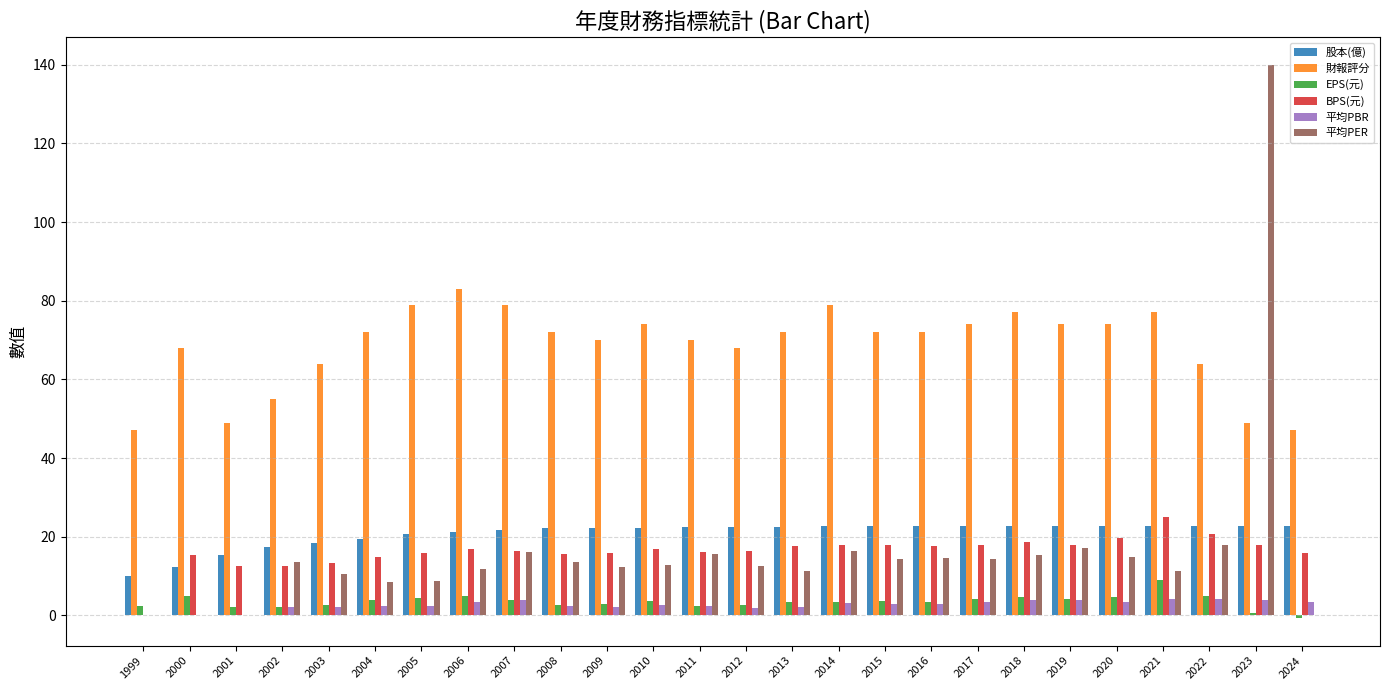

What is the maximum value for 股本(億)?

22.6